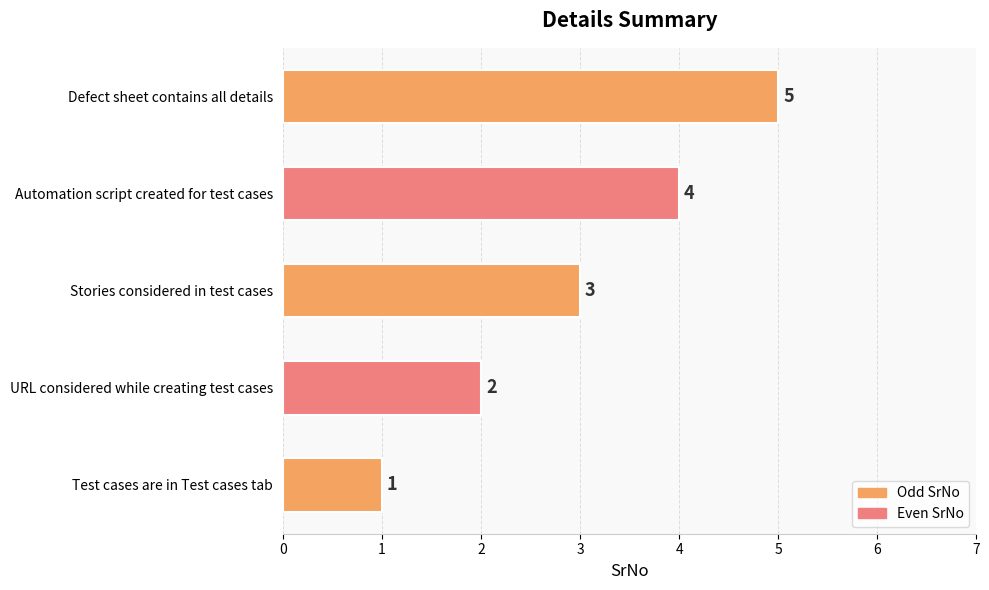

Read the value at Stories considered in test cases.

3